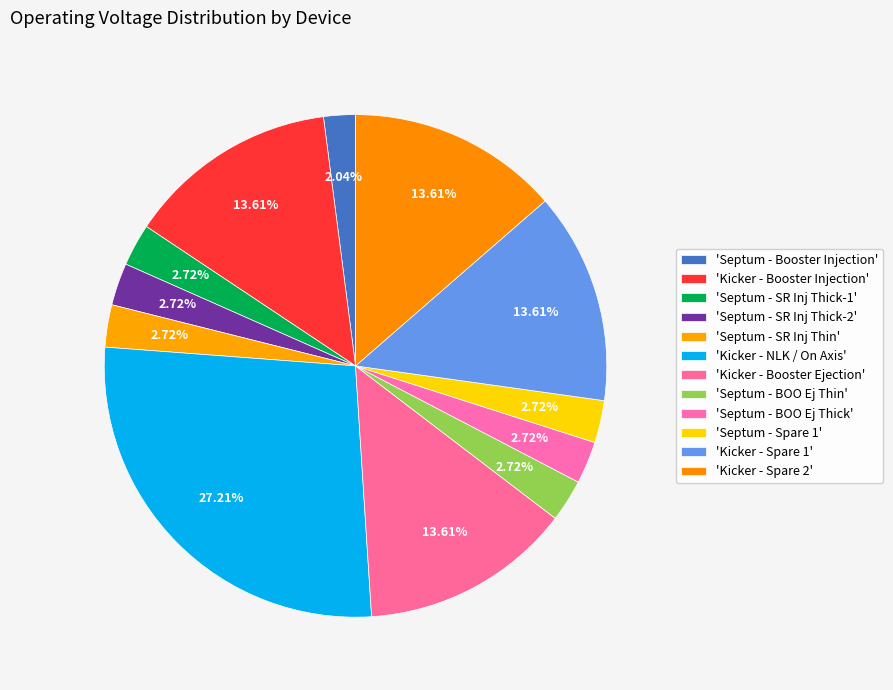

How many slices are in this pie chart?

12